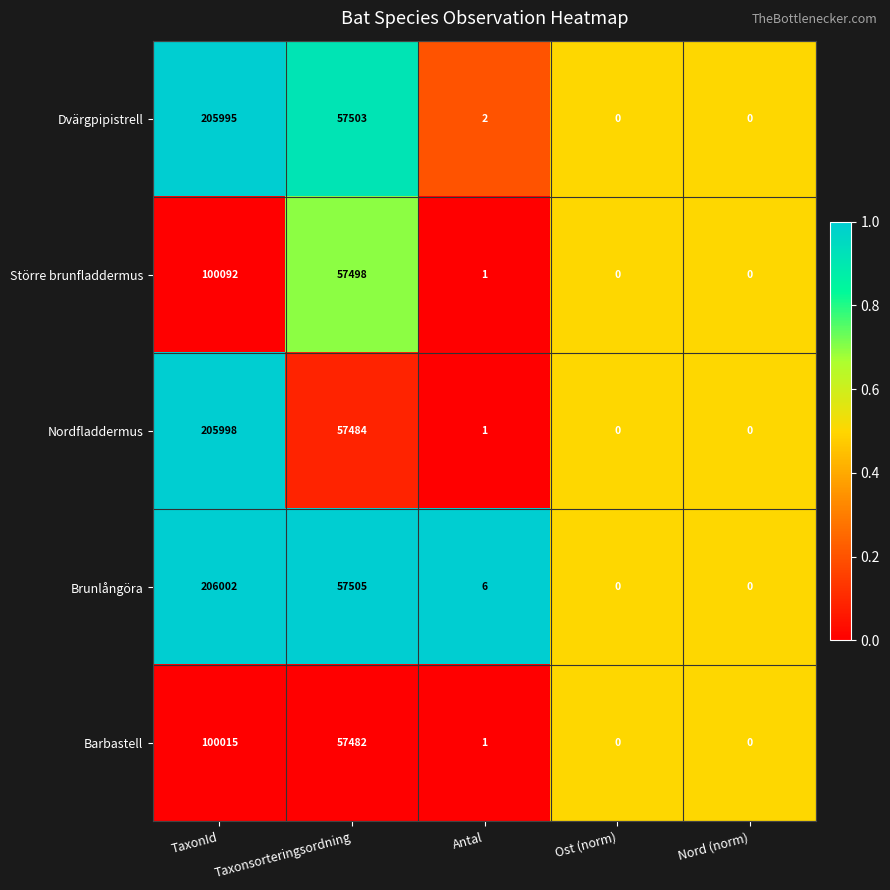

Is it true that Brunlångöra equals 35181 at Taxonsorteringsordning?

False